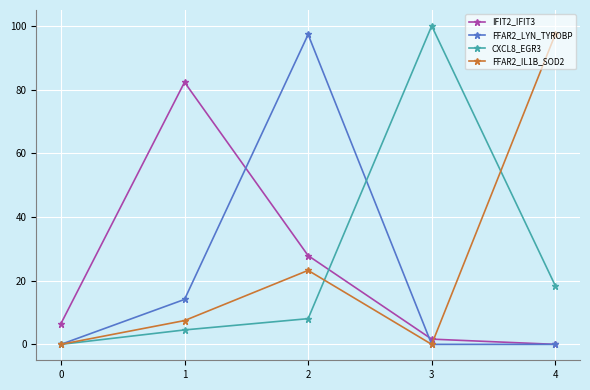

What are all the series names shown in the legend?

IFIT2_IFIT3, FFAR2_LYN_TYROBP, CXCL8_EGR3, FFAR2_IL1B_SOD2